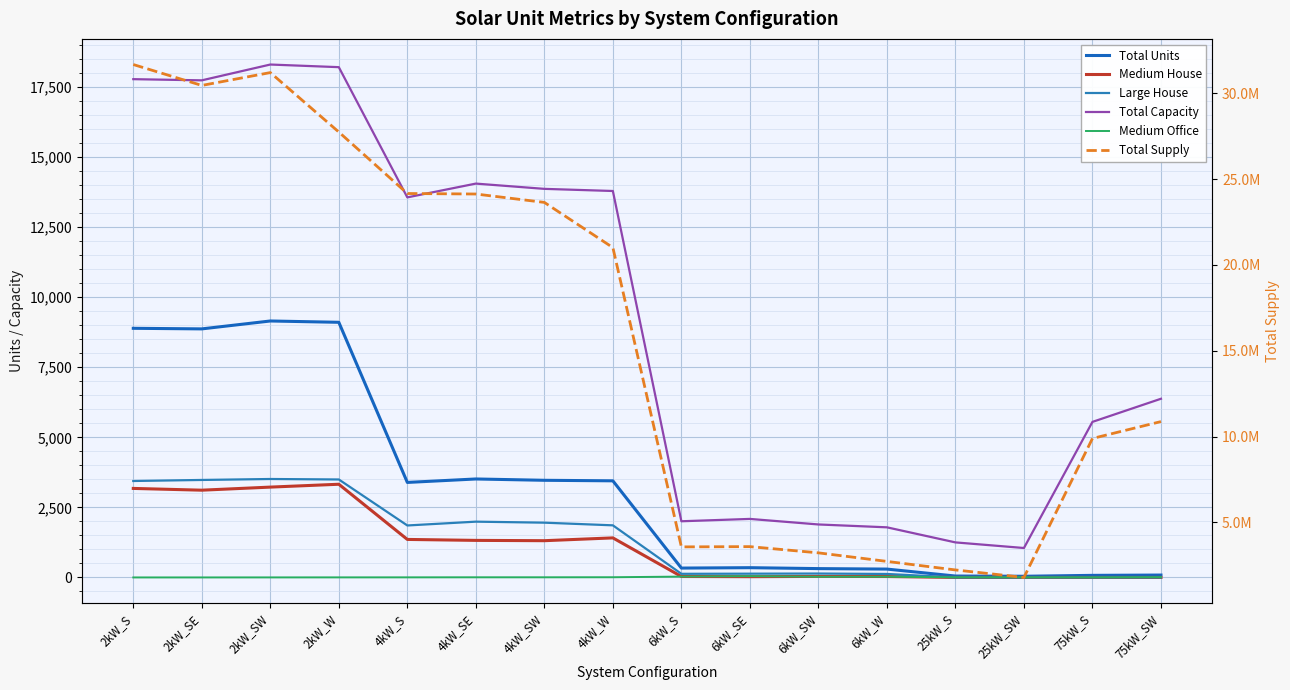

Which category has the lowest value in the Total Supply series?

25kW_SW